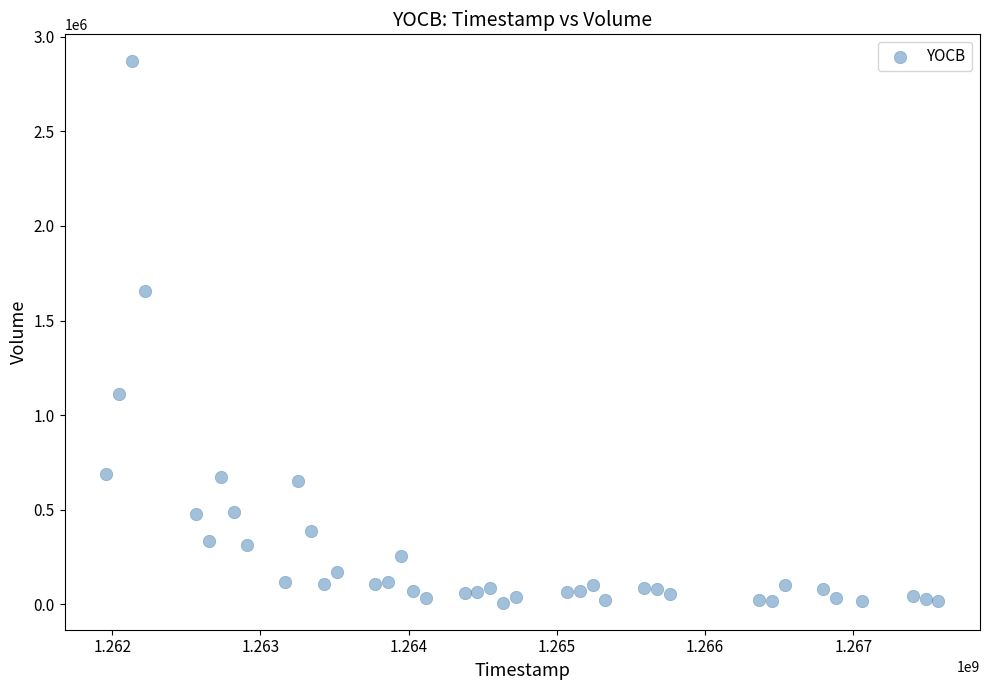

What Y value in the scatter plot is closest to 1439200?

1653600